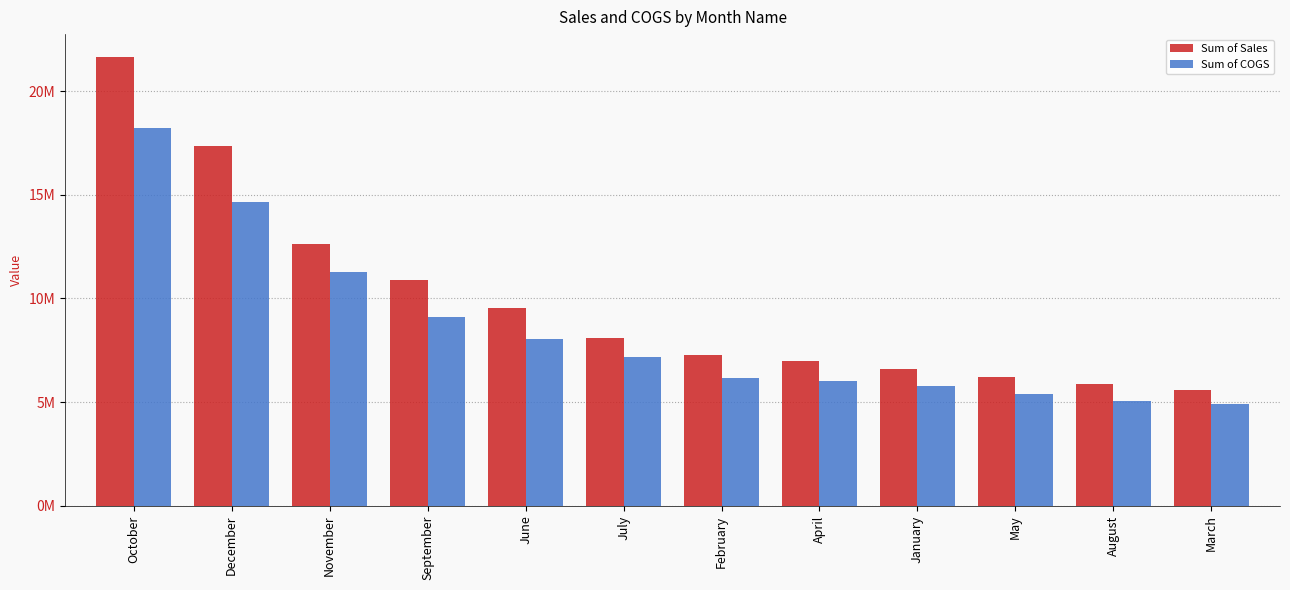

Does the chart contain stacked bars?

No